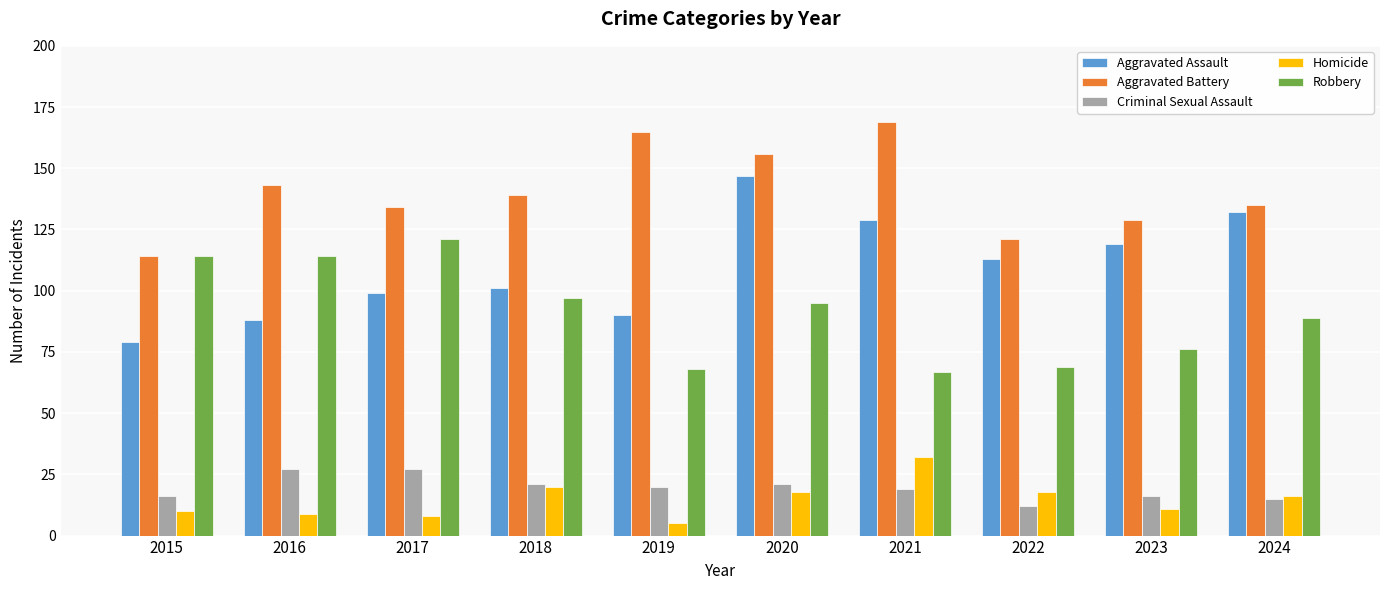

At which category is the sum across all series the highest?

2020